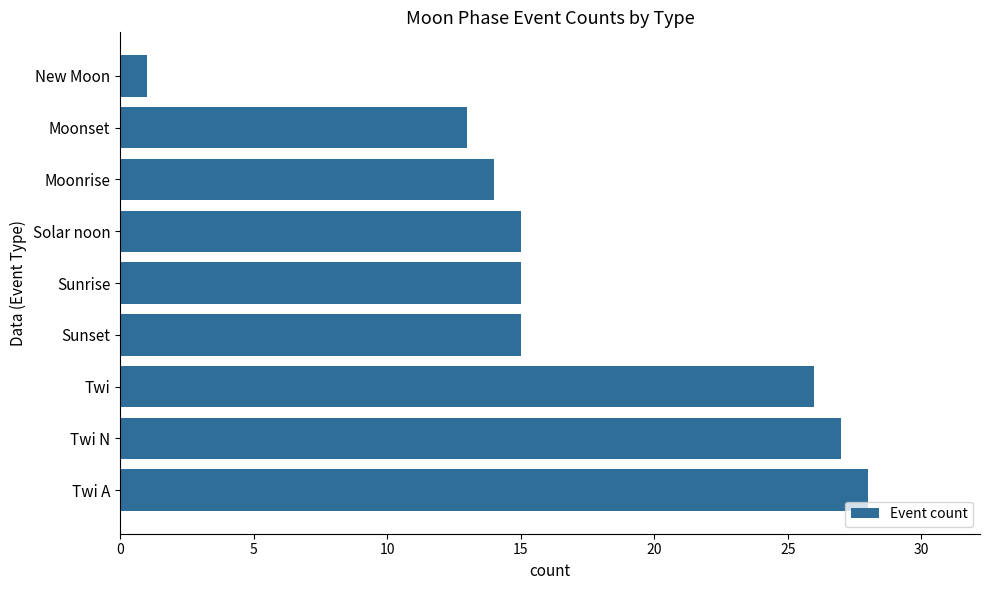

How many series are shown in this chart?

1